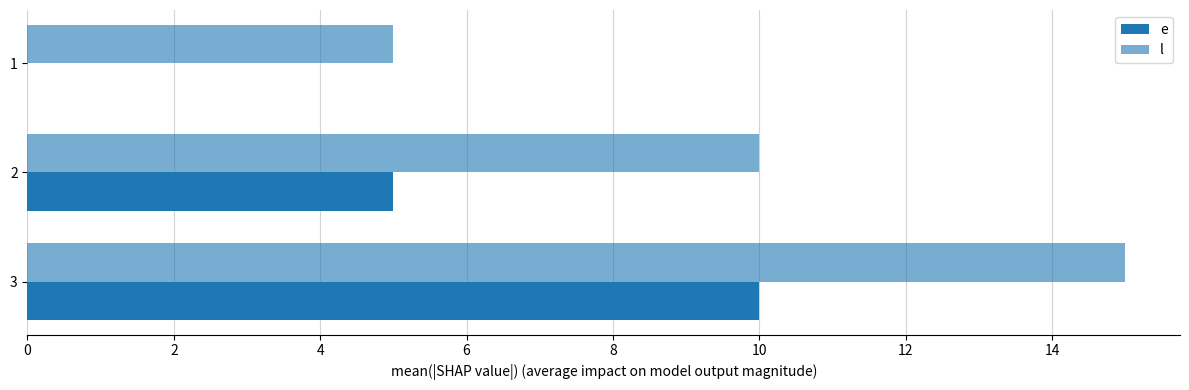

What is the spread (max minus min) of values at 2?

5